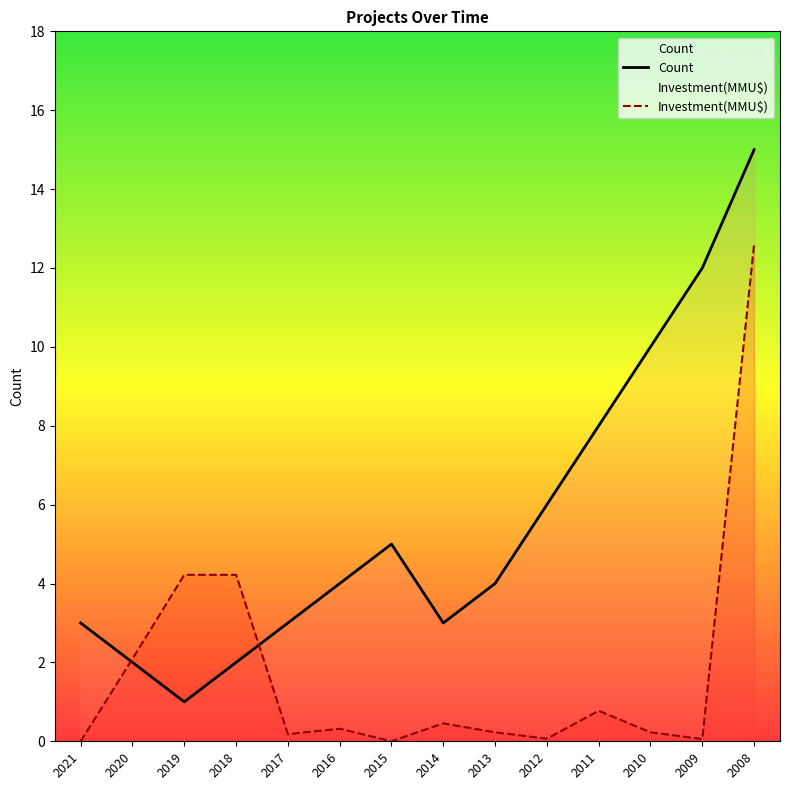

How many lines are shown in the chart?

2